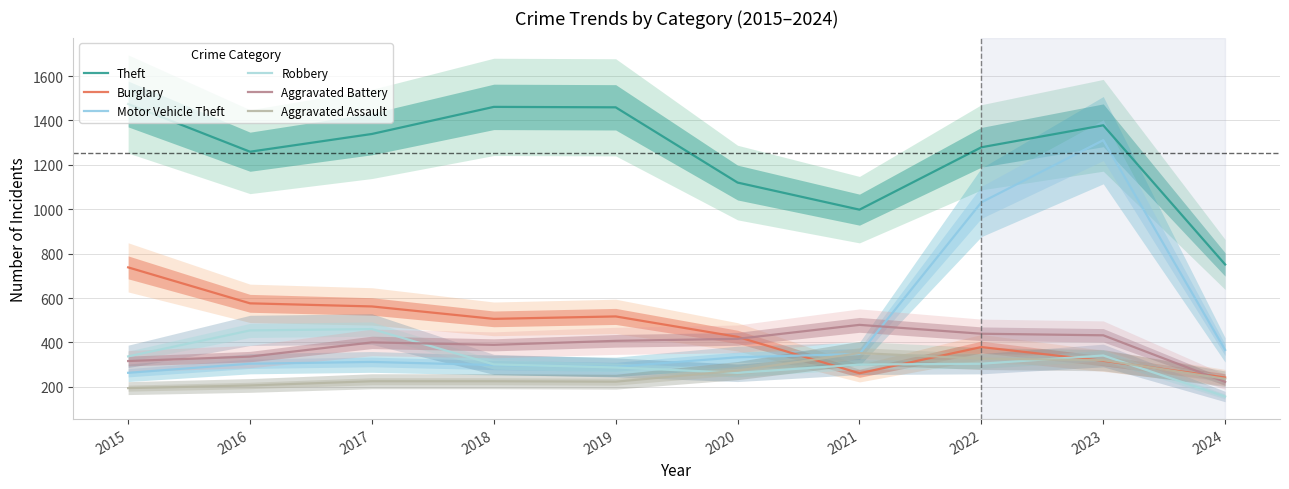

What is the difference between the maximum and second lowest values in the Burglary series?

477